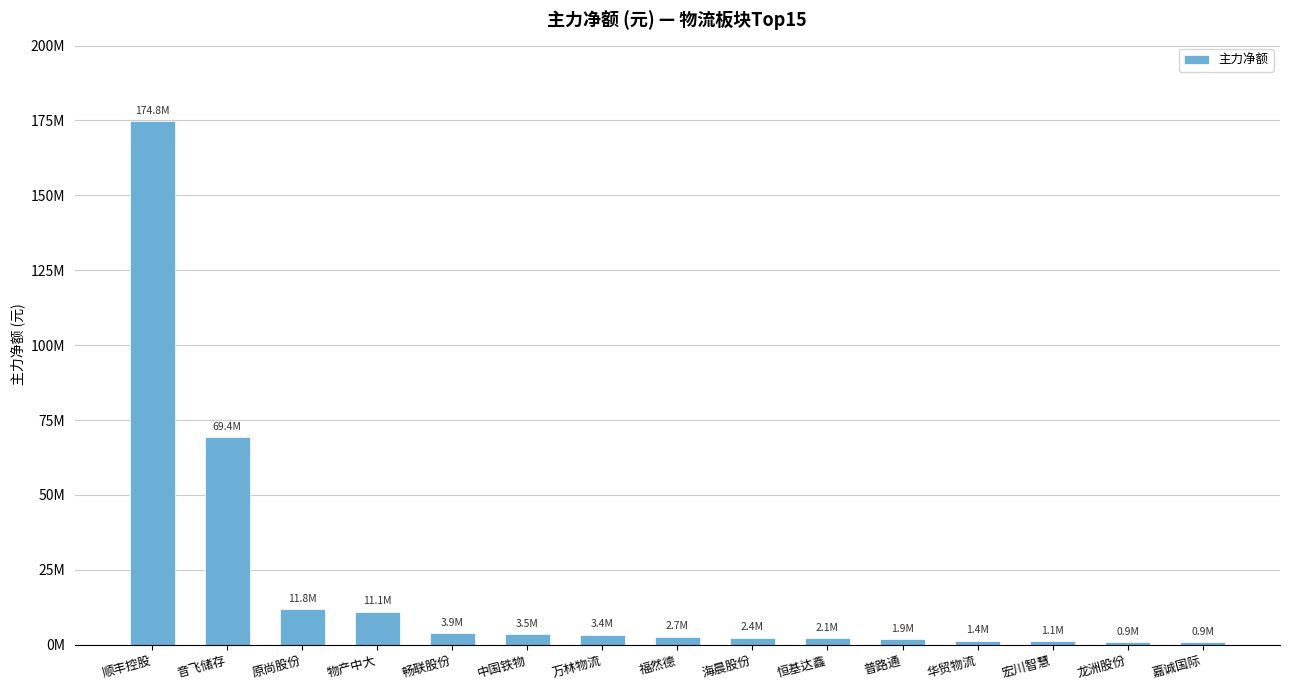

Does the chart contain stacked bars?

No